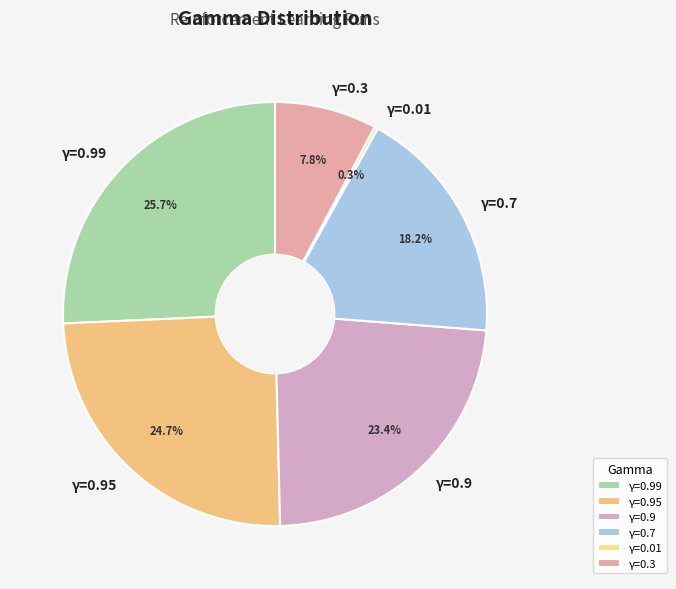

Which category has the biggest portion of the pie?

γ=0.99